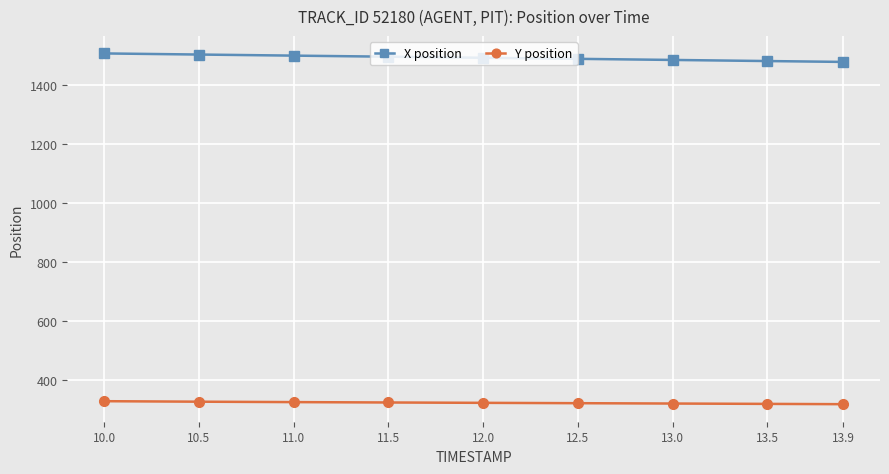

At how many categories does at least one series exceed 898?

9